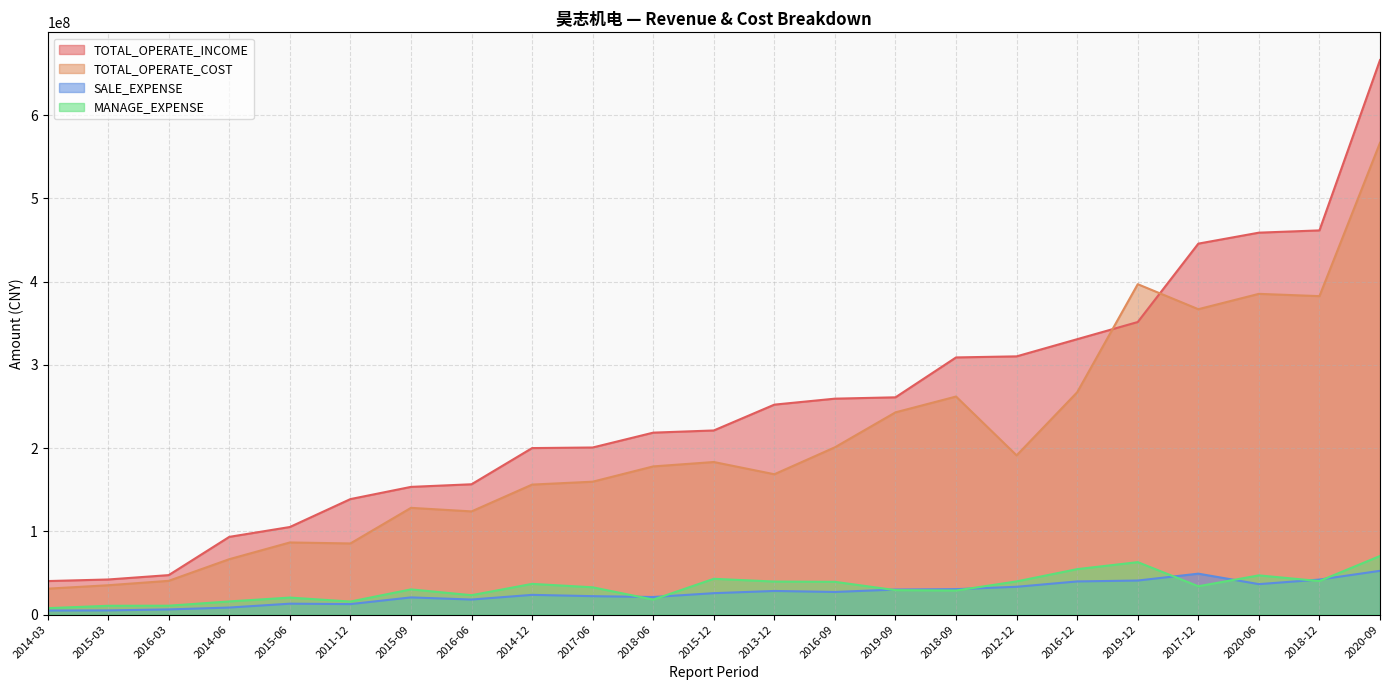

Where does the TOTAL_OPERATE_COST series first go above 178072130?

2018-06